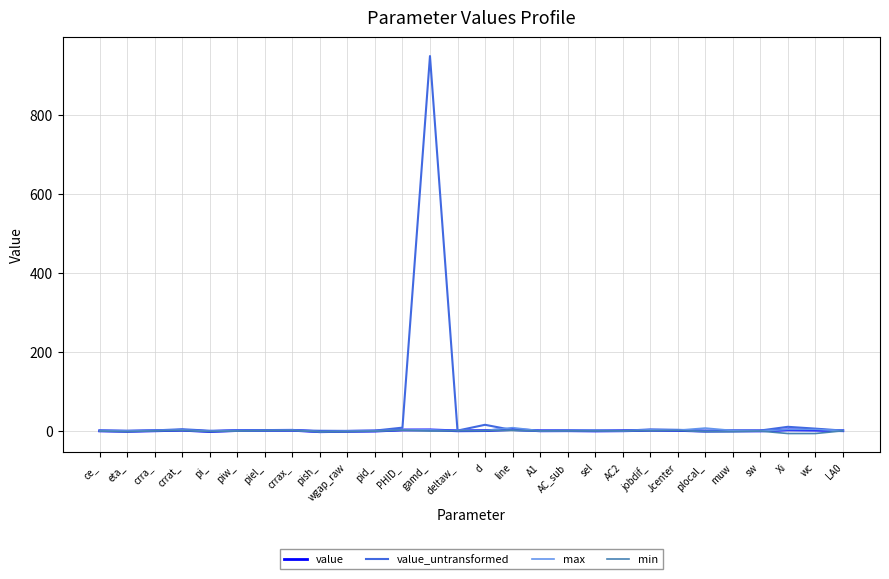

Which series has the widest spread of values?

value_untransformed